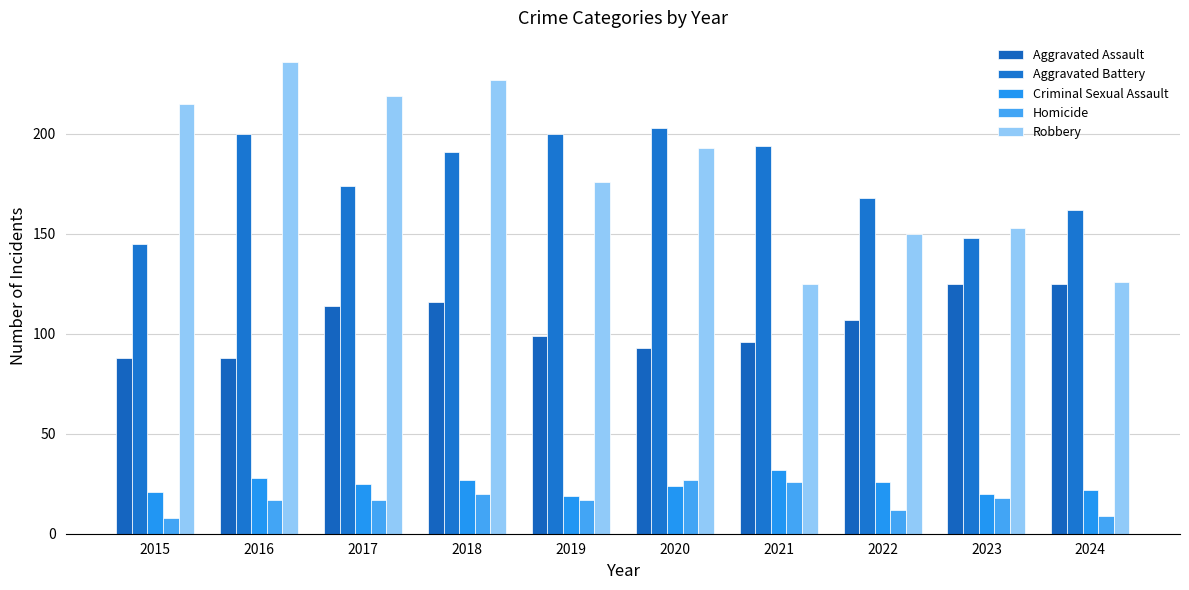

Reading left to right, extract all data points from this chart.

Aggravated Assault: 2015=88	2016=88	2017=114	2018=116	2019=99	2020=93	2021=96	2022=107	2023=125	2024=125
Aggravated Battery: 2015=145	2016=200	2017=174	2018=191	2019=200	2020=203	2021=194	2022=168	2023=148	2024=162
Criminal Sexual Assault: 2015=21	2016=28	2017=25	2018=27	2019=19	2020=24	2021=32	2022=26	2023=20	2024=22
Homicide: 2015=8	2016=17	2017=17	2018=20	2019=17	2020=27	2021=26	2022=12	2023=18	2024=9
Robbery: 2015=215	2016=236	2017=219	2018=227	2019=176	2020=193	2021=125	2022=150	2023=153	2024=126